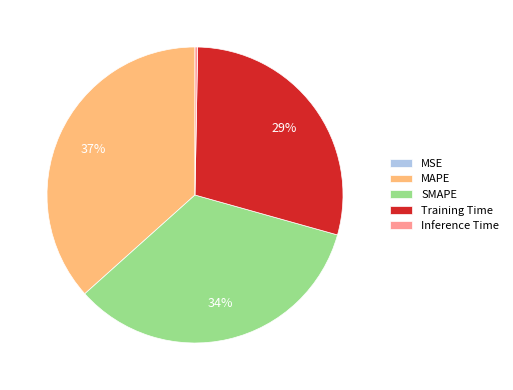

Combined, do Training Time and Inference Time account for over 50%?

No